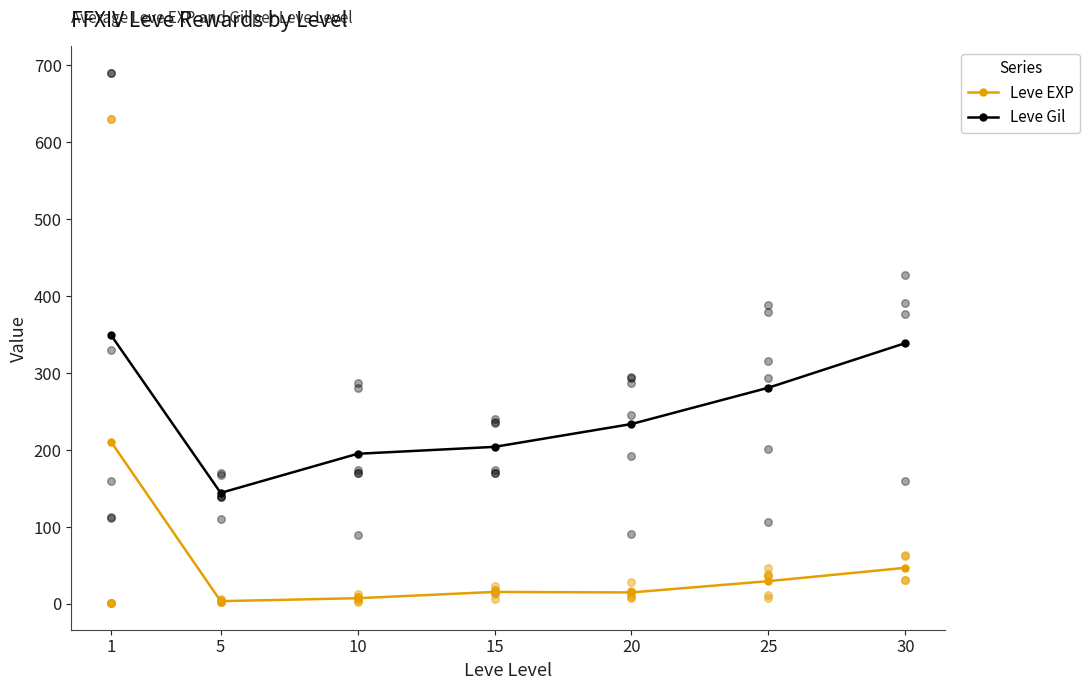

What is the total value across all series at 15?

219.8